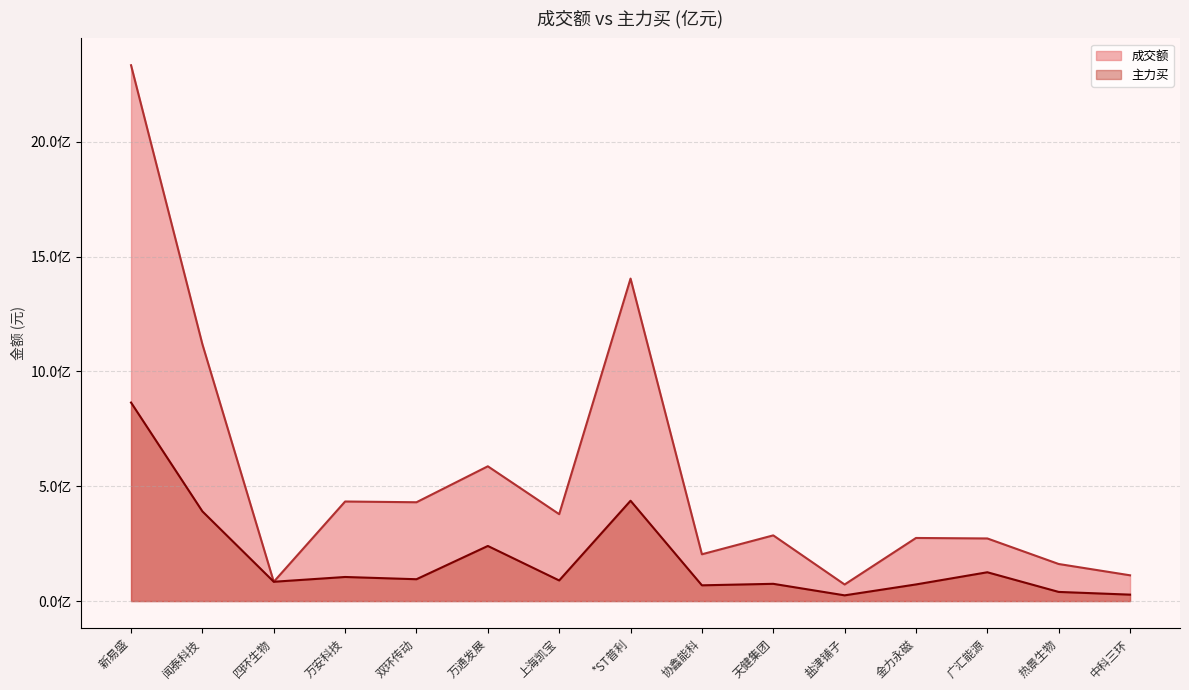

The value of 主力买 at 金力永磁 is 72366366. True or false?

True